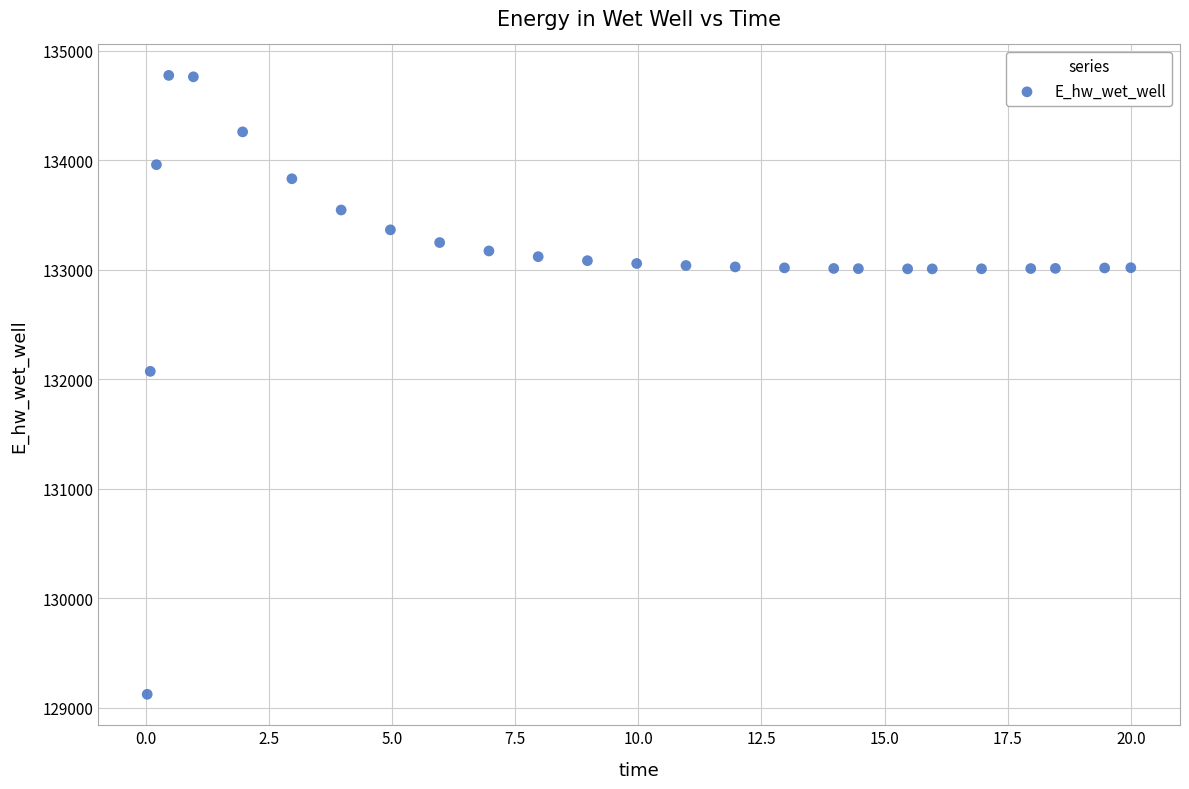

What is the range of X values (max minus min)?

20.0